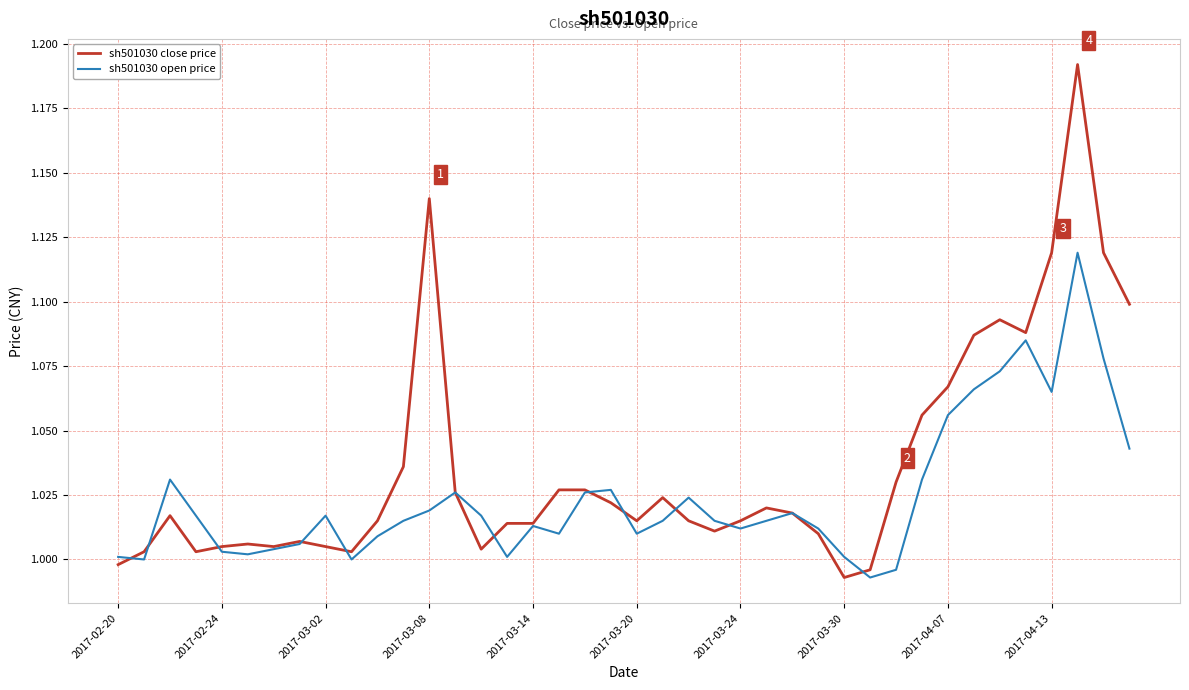

At how many categories does at least one series exceed 1?

39